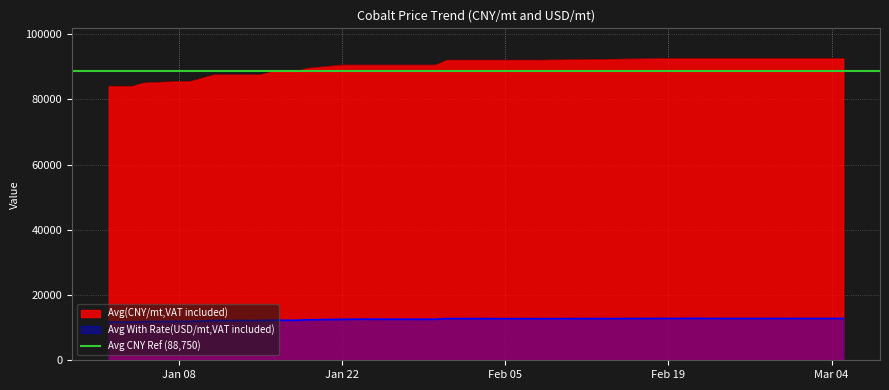

What is the maximum value for Avg(CNY/mt,VAT included)?

92500.0